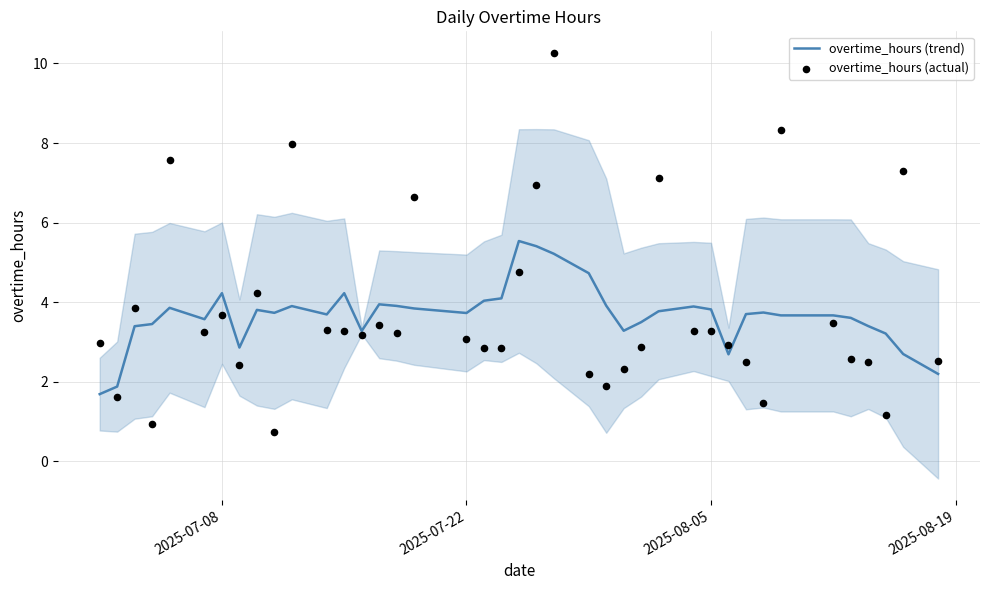

Is the value of overtime_hours (actual) at 8 greater than the value of overtime_hours (trend) at 7?

Yes